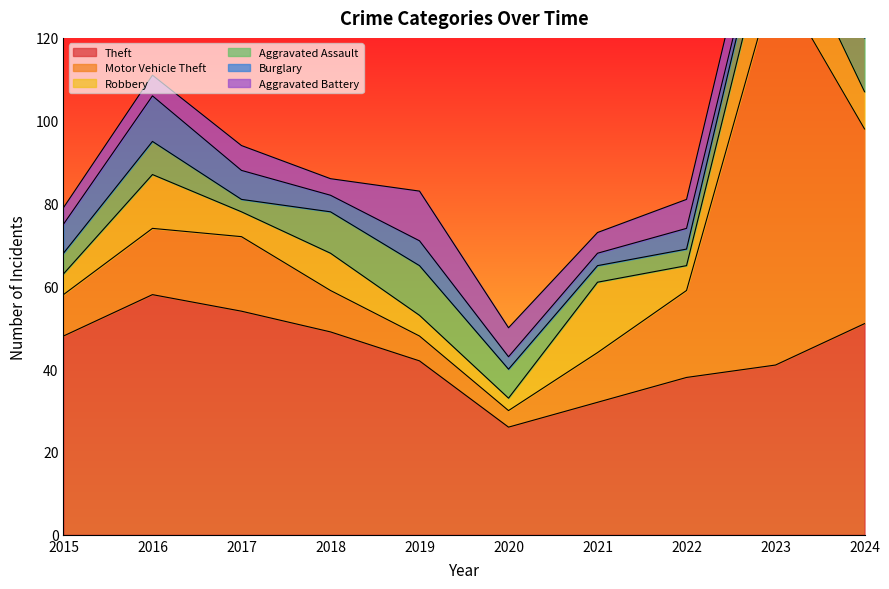

Where is the first local minimum for Burglary?

2018